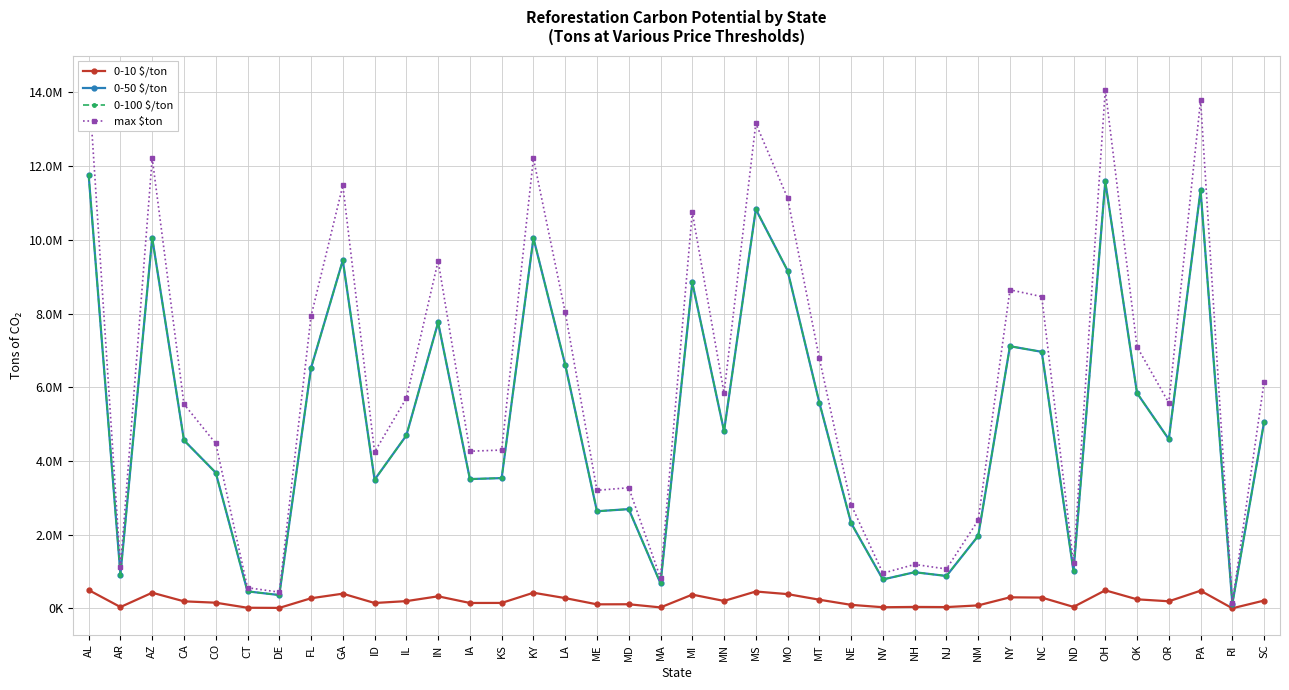

How many interior local peaks does the 0-10 $/ton series have?

11